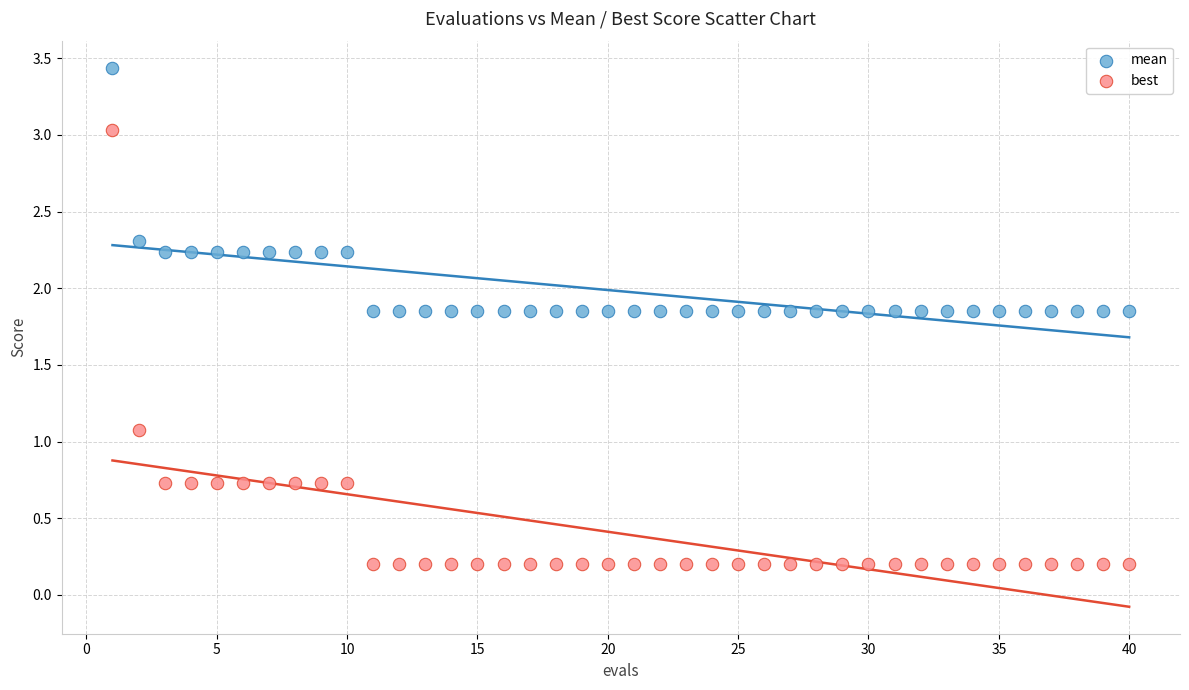

Across all data points, what is the range of X values (max minus min)?

39.0